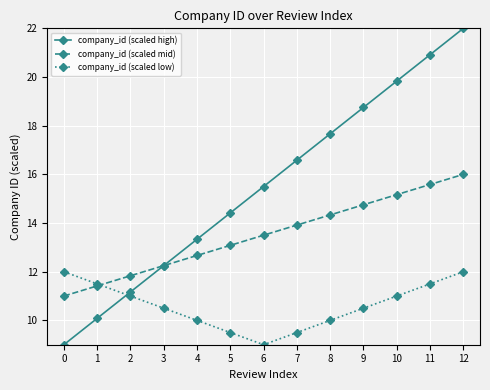

What is the average value of the company_id (scaled mid) series?

13.5